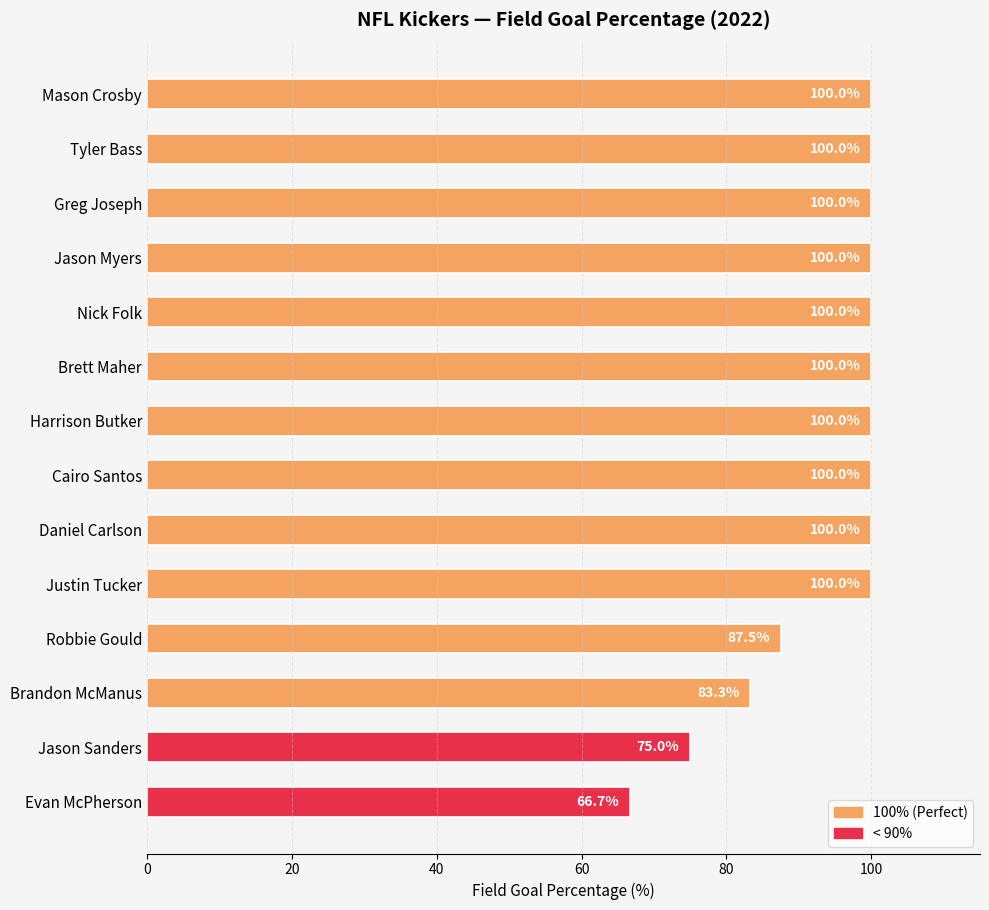

What is the maximum value shown in the chart?

100.0